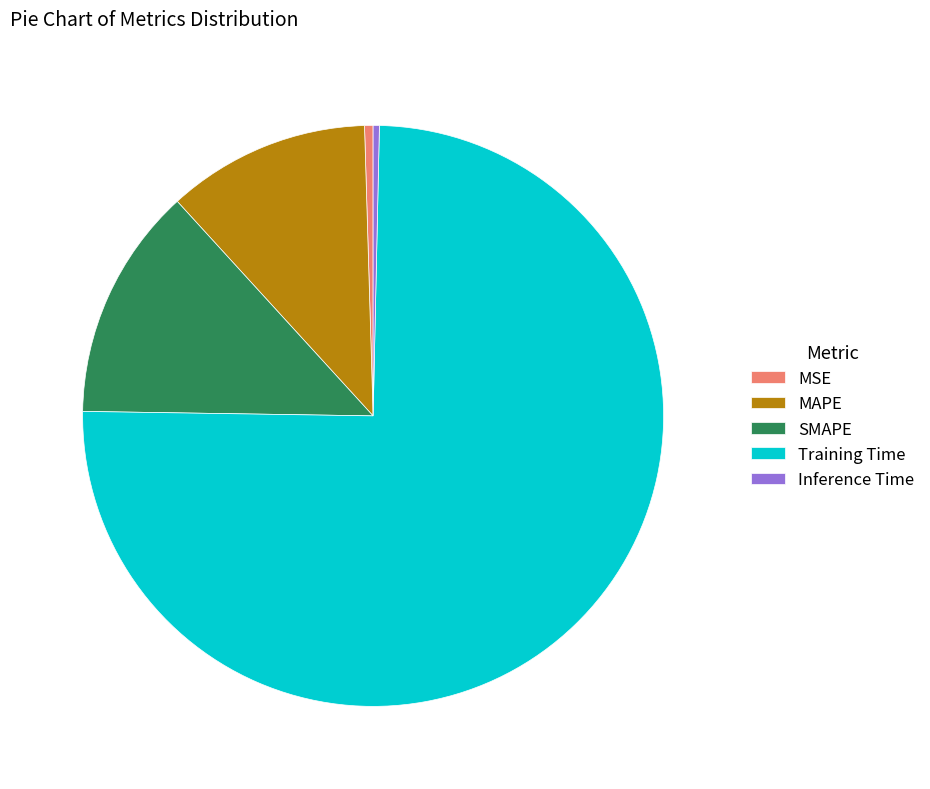

Between Inference Time and Training Time, which is larger?

Training Time